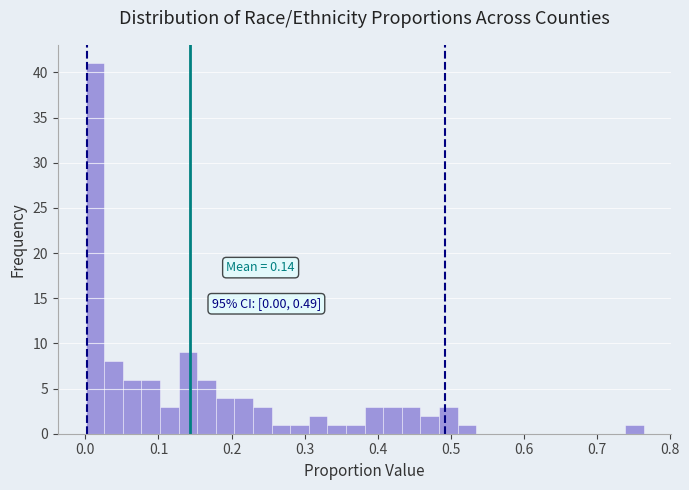

Read against the x-axis, roughly where is the centre of the tallest bar?

0.01